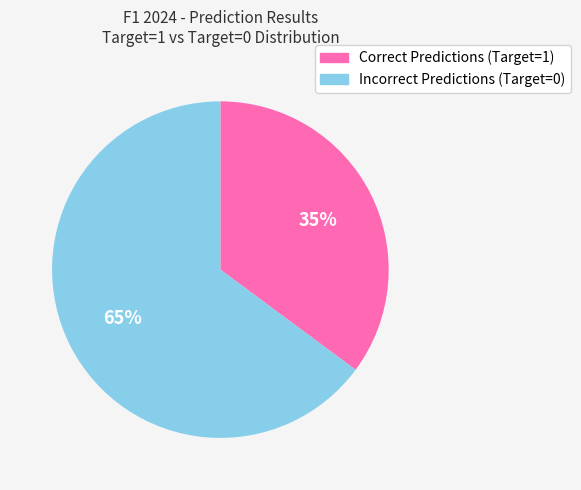

Is there a majority slice in this chart?

Yes